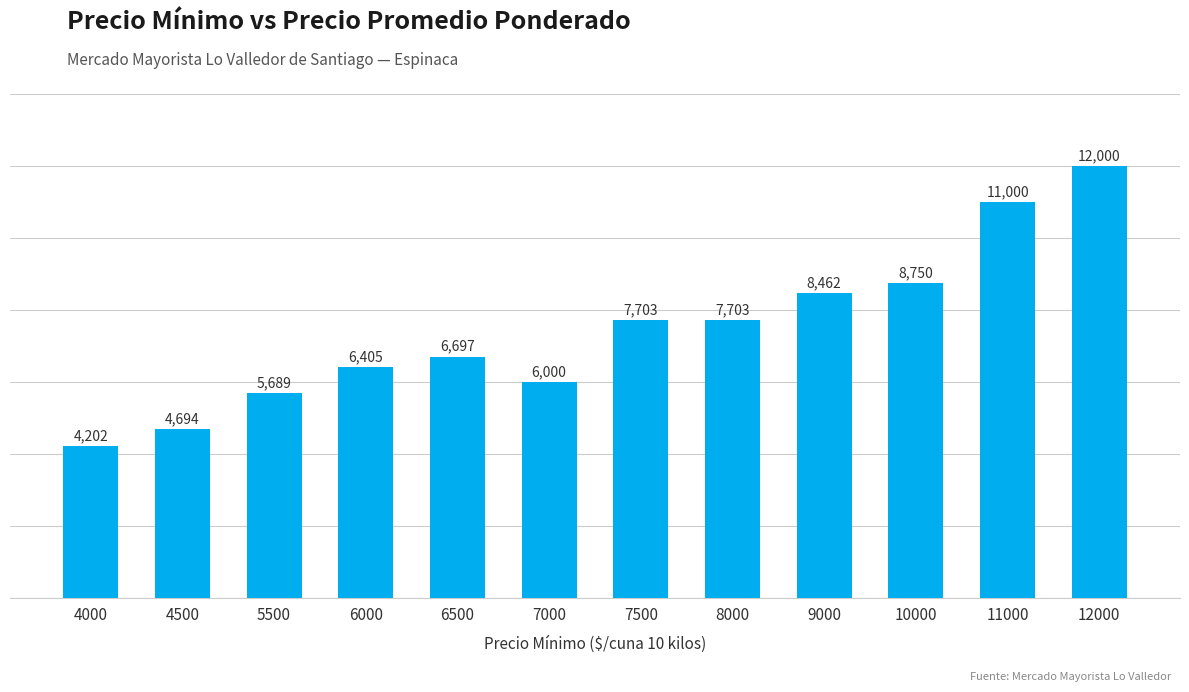

Which has a higher value, 12000 or 7500?

12000